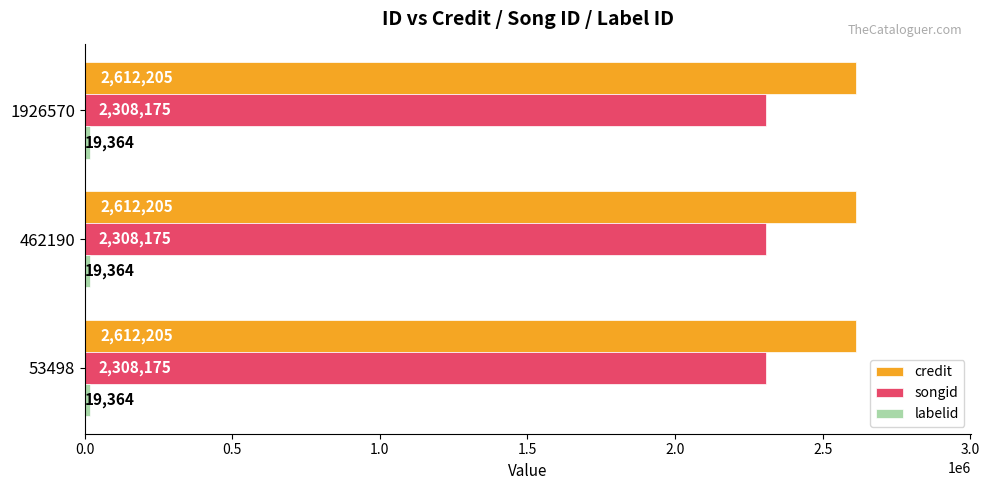

What is the lowest value of the songid series?

2308175